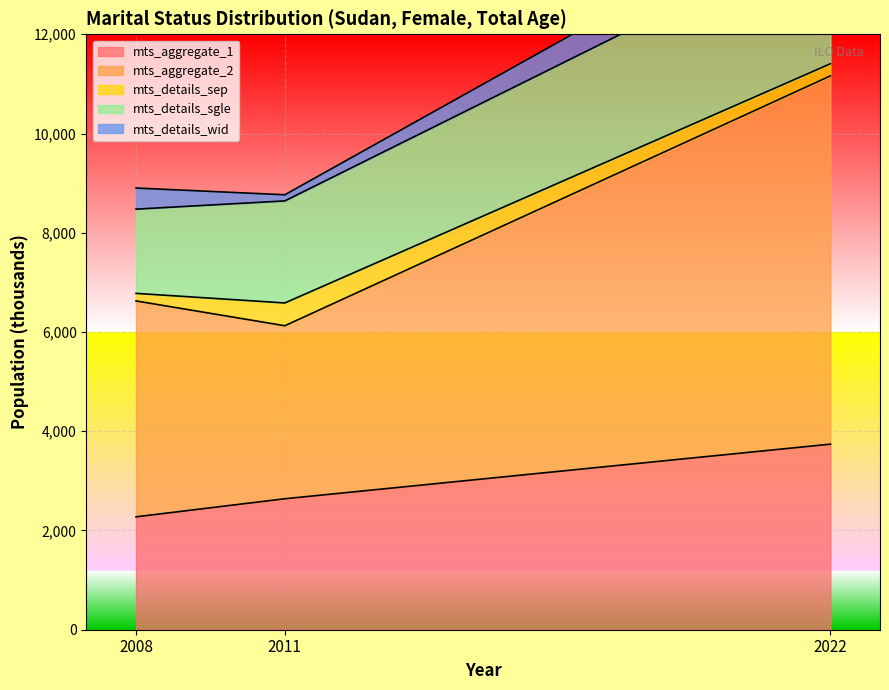

What is the maximum value for mts_aggregate_1?

3739.7